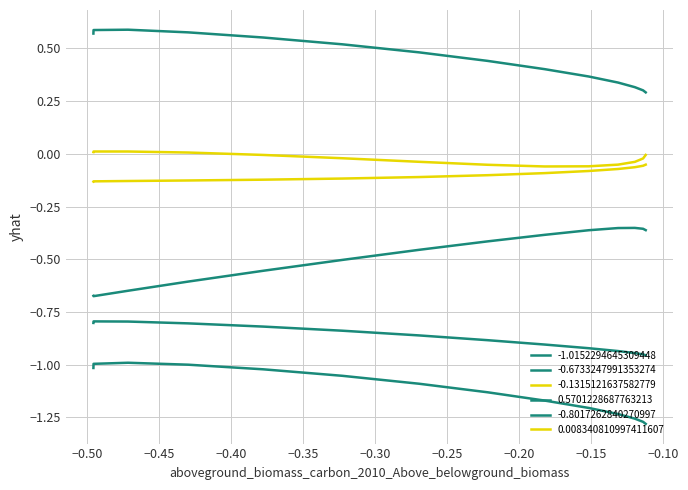

How many lines are shown in the chart?

6